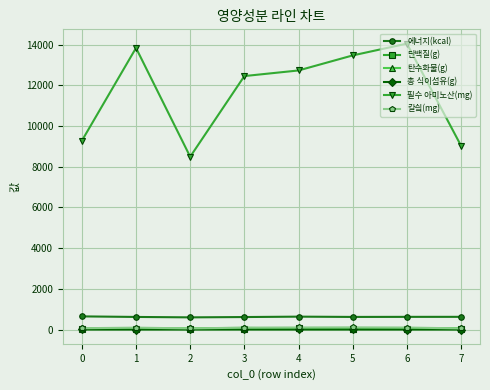

Which series has the largest total across all categories?

필수 아미노산(mg)